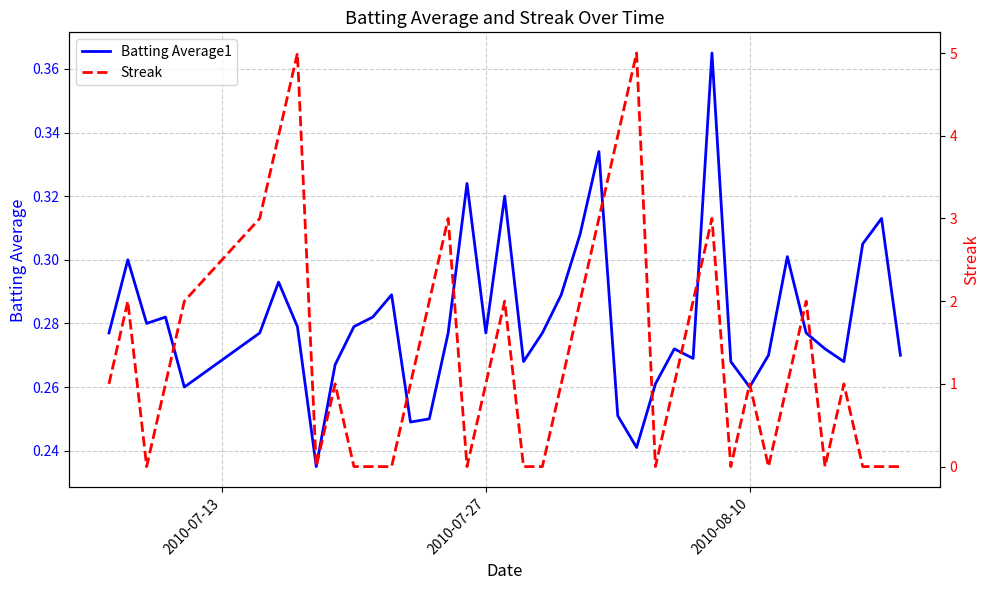

What is the average value of the Batting Average1 series?

0.3